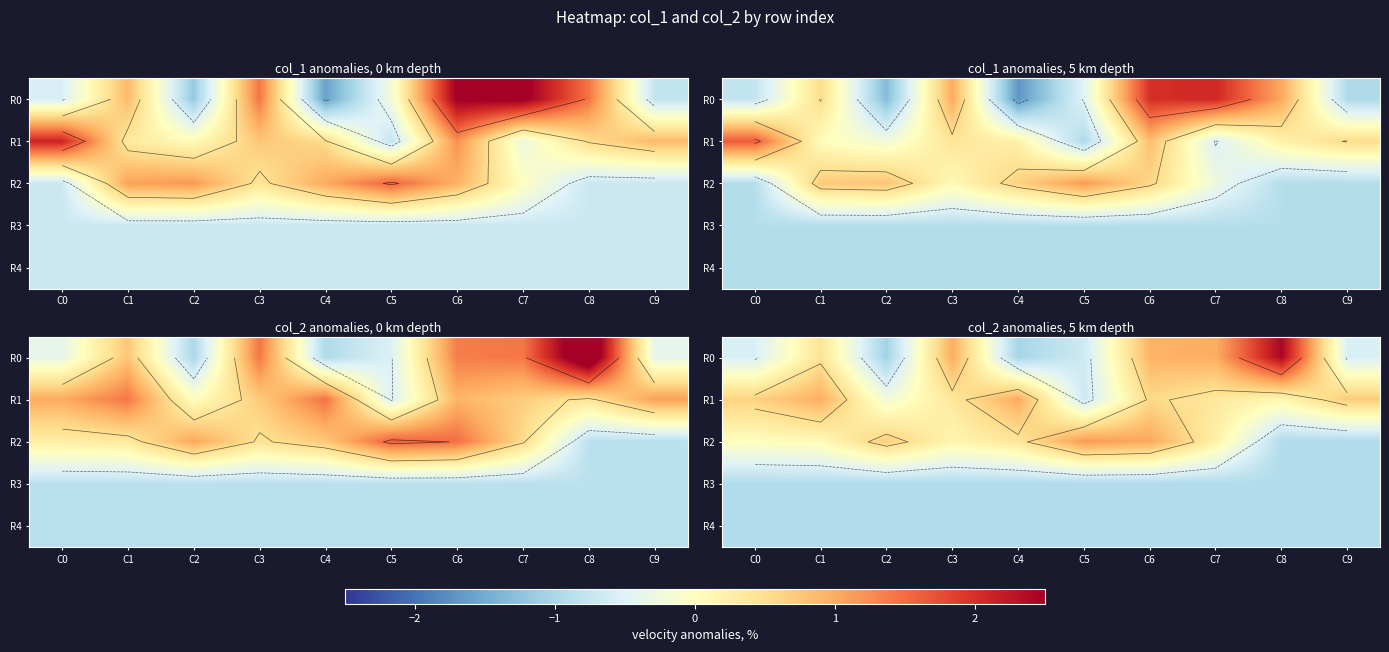

What is the spread (max minus min) of values at C7?

1.9